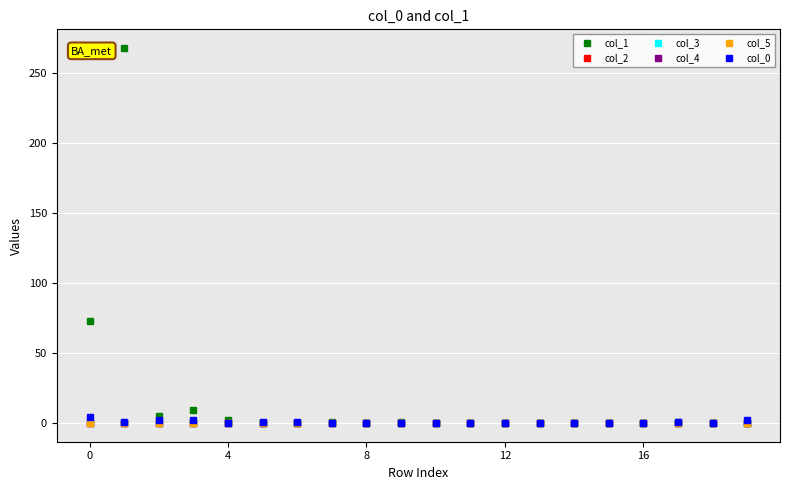

What is the label of the 20th point from the left?

19